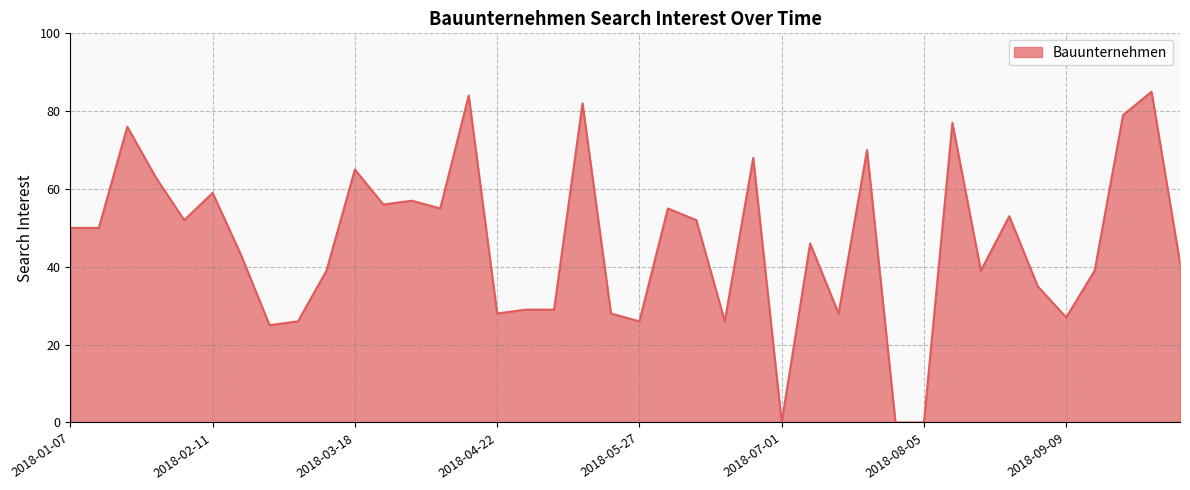

What is the maximum value shown in the chart?

85